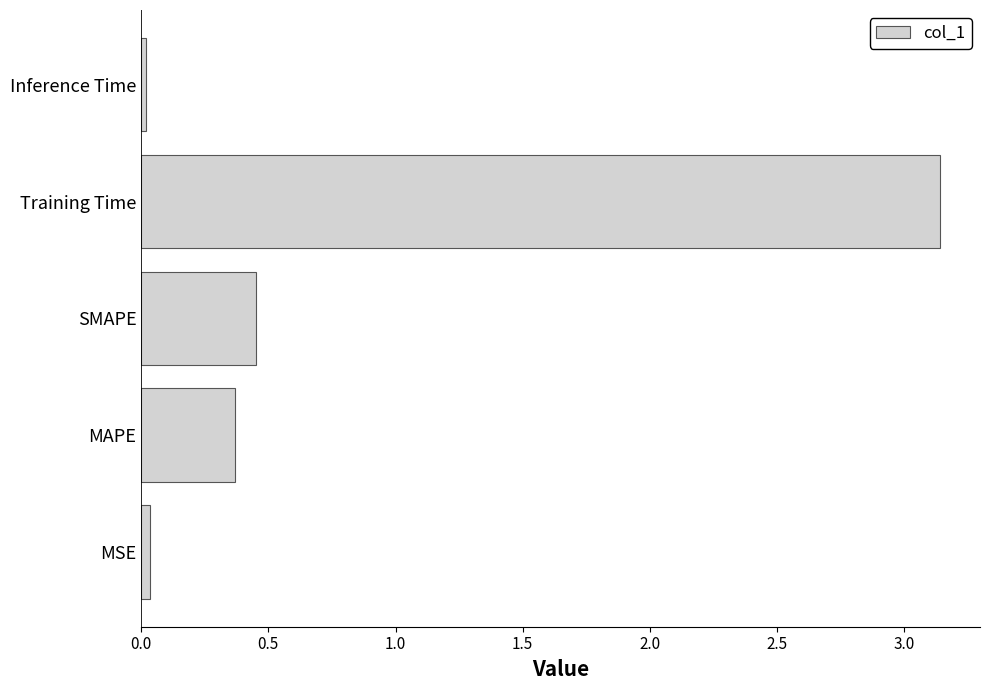

Is it true that the value at MAPE is 0.4?

True